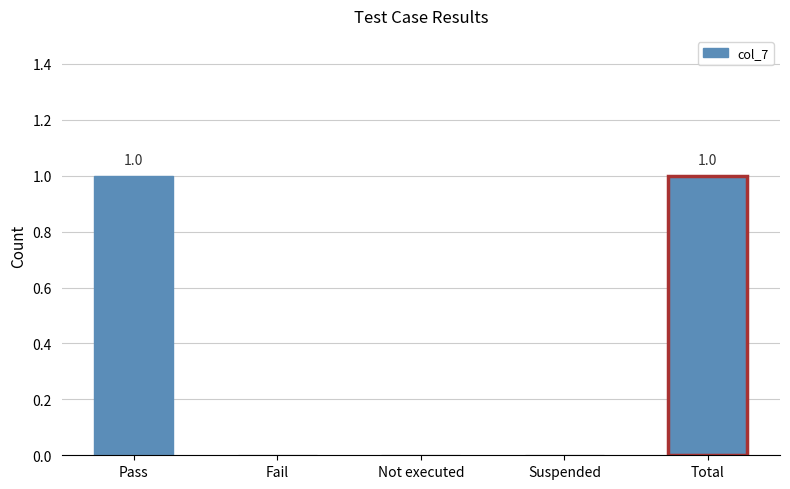

Reading left to right, what are all the values shown in this chart?

1	0	0	0	1